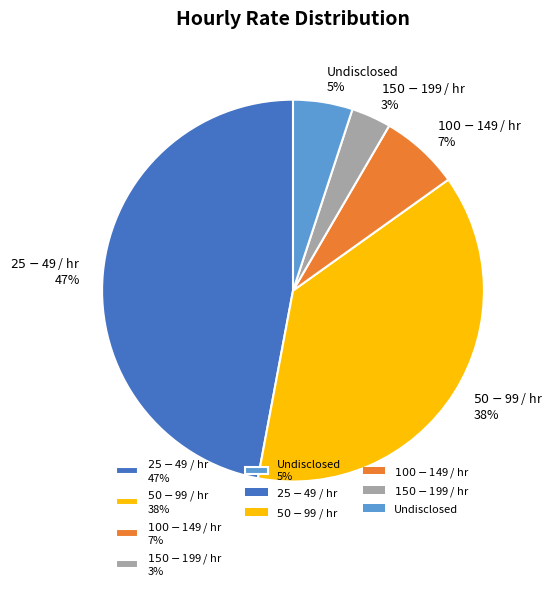

Is it true that $150 - $199 / hr is 3% of the pie?

True